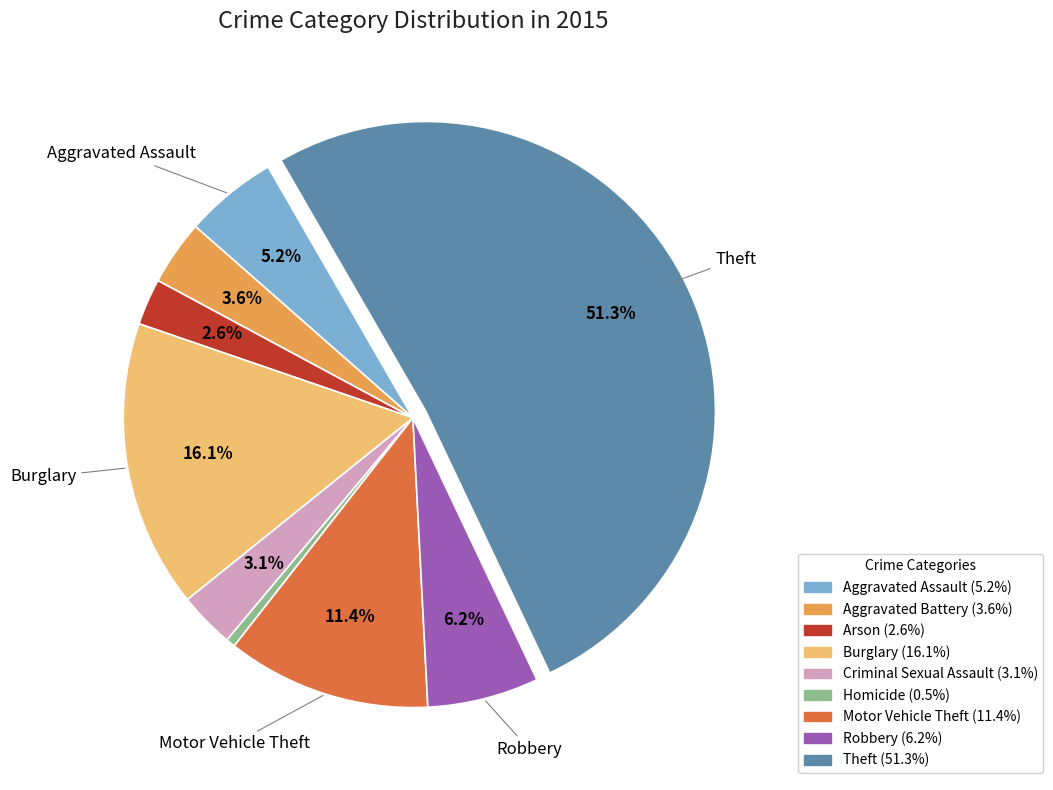

Between Aggravated Assault and Aggravated Battery, which is larger?

Aggravated Assault